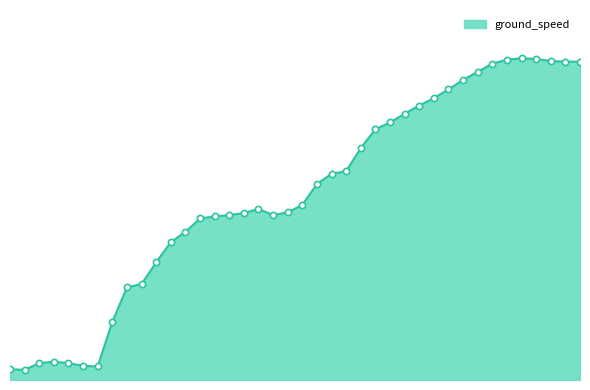

Does the chart have visible grid lines?

No